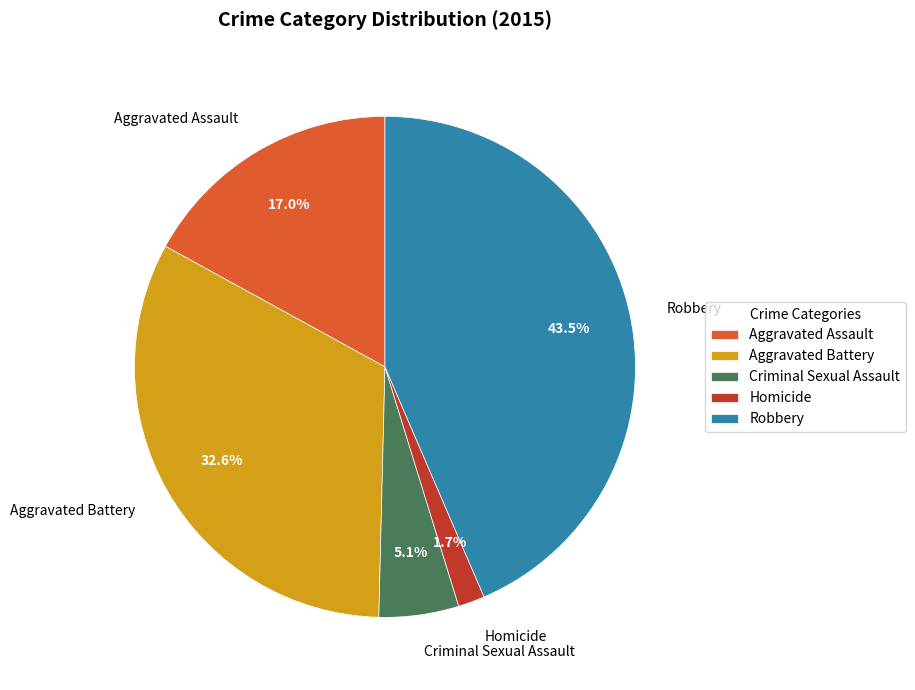

Rank the categories by value from lowest to highest.

Homicide, Criminal Sexual Assault, Aggravated Assault, Aggravated Battery, Robbery